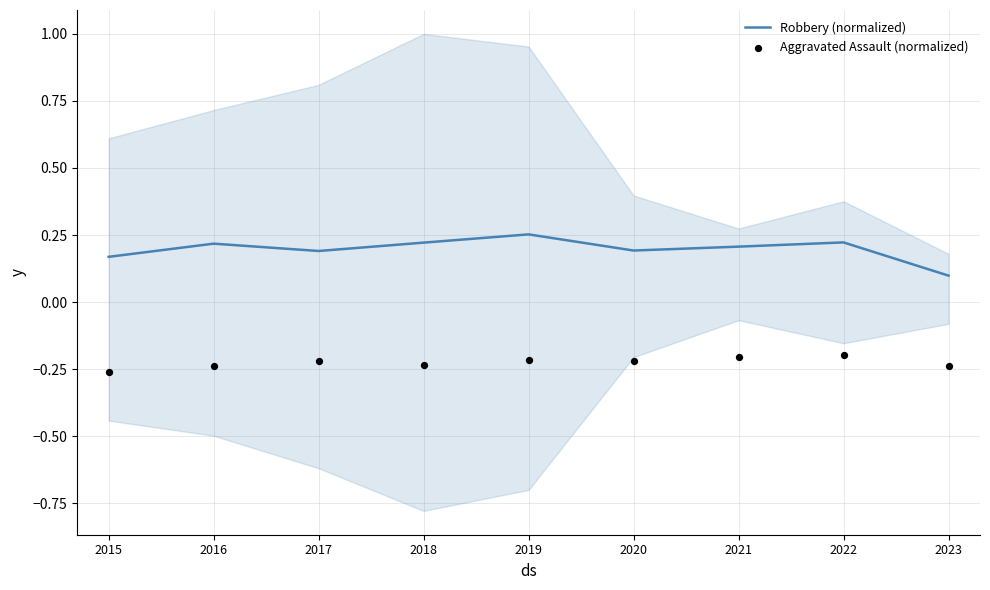

Which series contains the highest Y value?

Robbery (normalized)